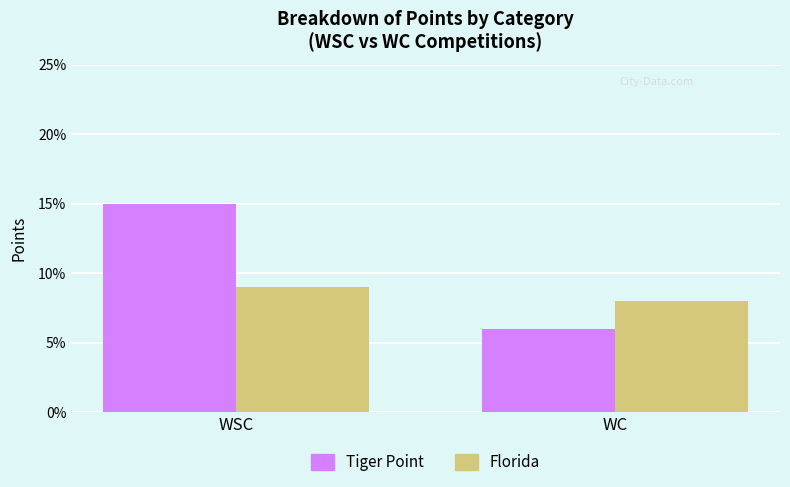

Are the bars horizontal?

No